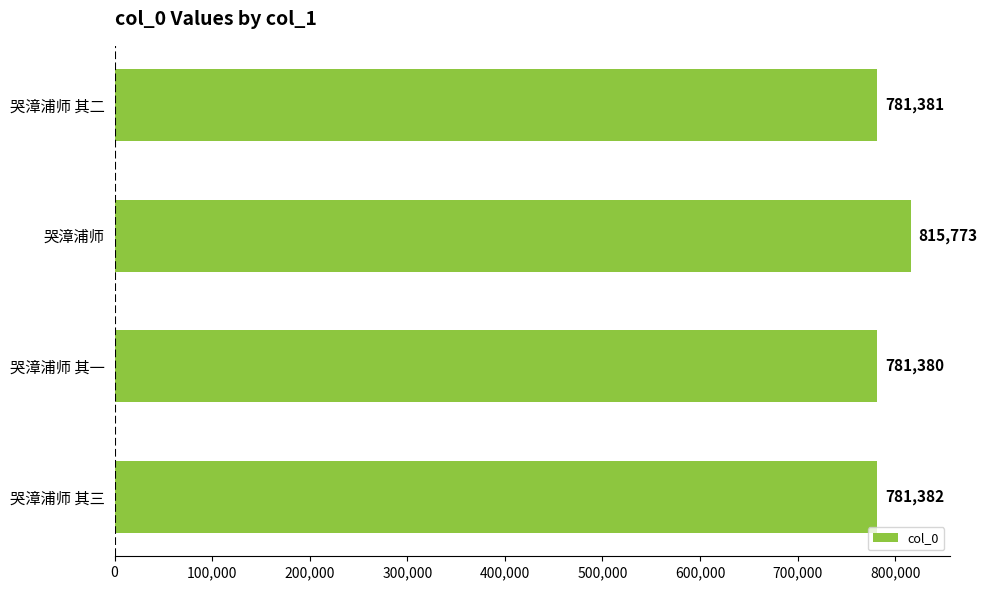

How many bars are there in total?

4